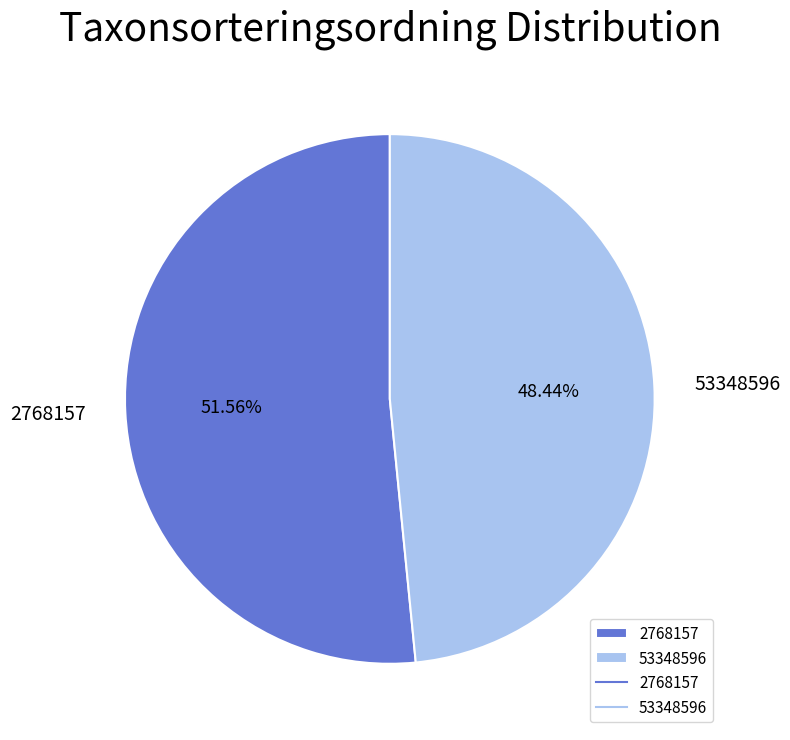

Is there a majority slice in this chart?

Yes